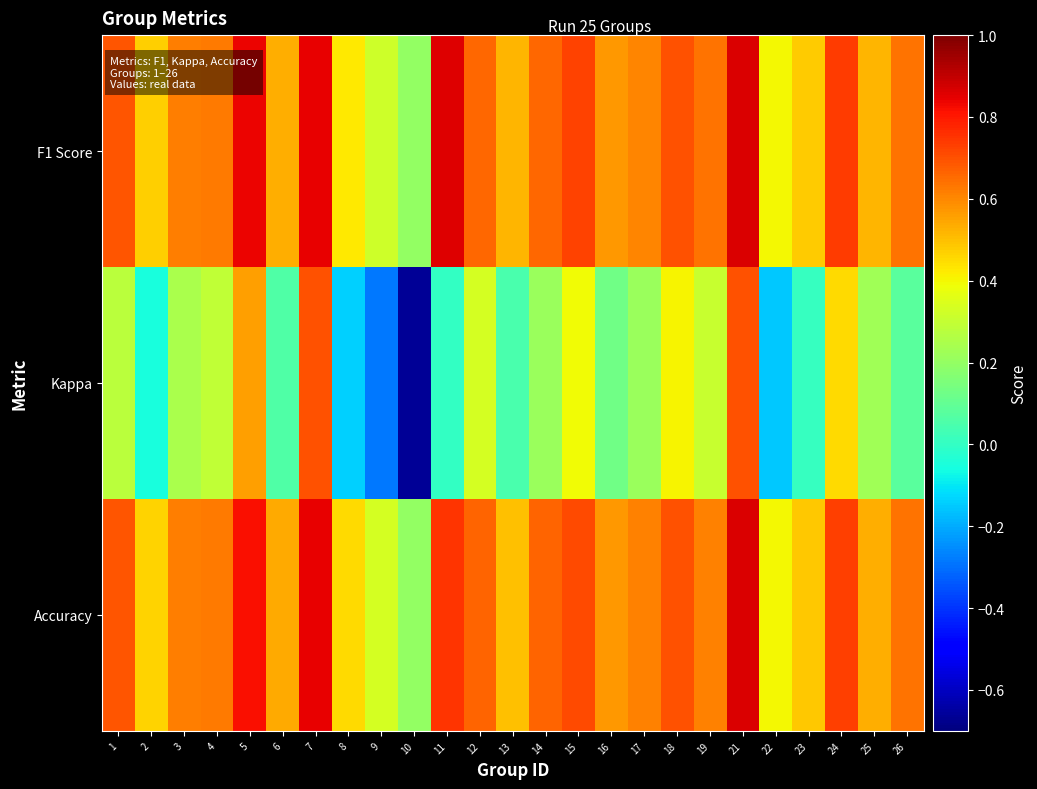

What is the total value across all series at 5?

2.2